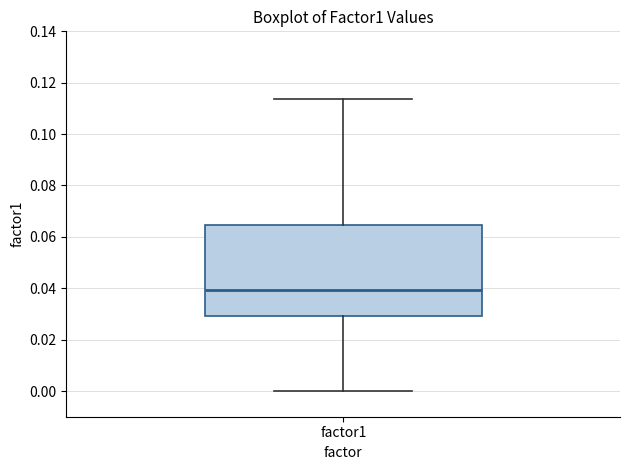

Read this box plot against the y-axis: the position of the median line, the range covered by the box, and the ends of both whiskers. The values are not printed on the chart, so give them approximately, as read against the axis.

median 0.040, box 0.030 to 0.064, whiskers 0.000 to 0.114